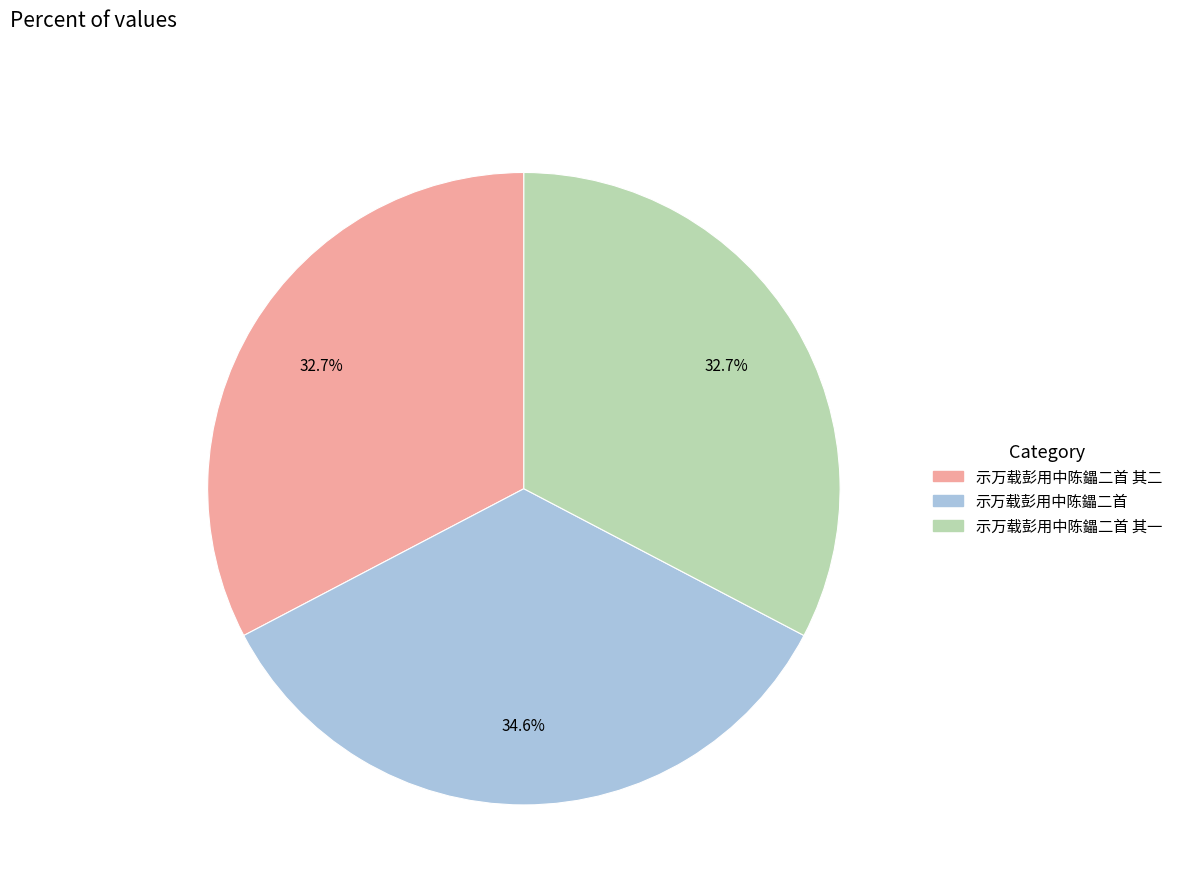

Is there a majority slice in this chart?

No